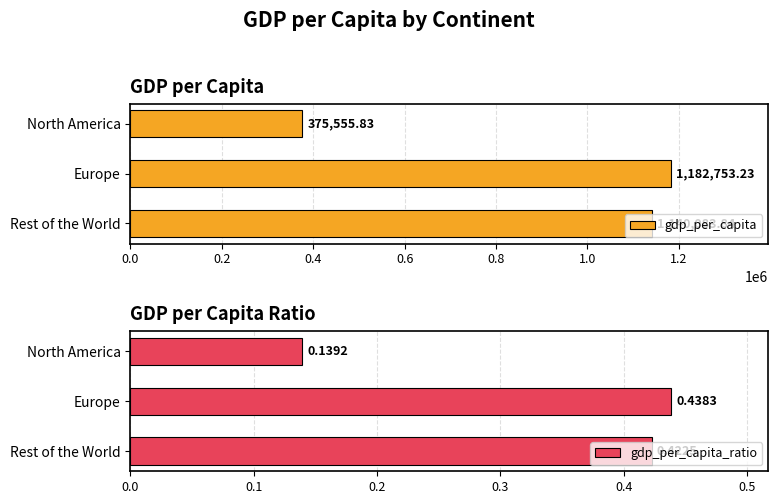

The gdp_per_capita_ratio series shows 0.2 at Europe. True or false?

False